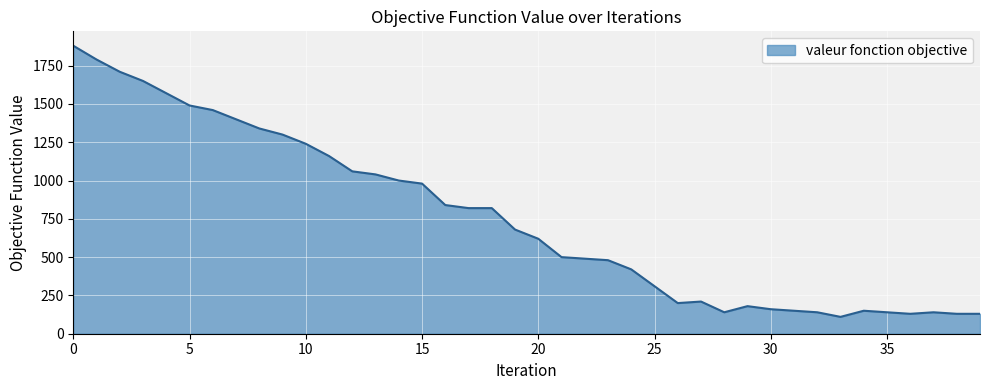

What is the difference between the maximum and minimum values?

1770